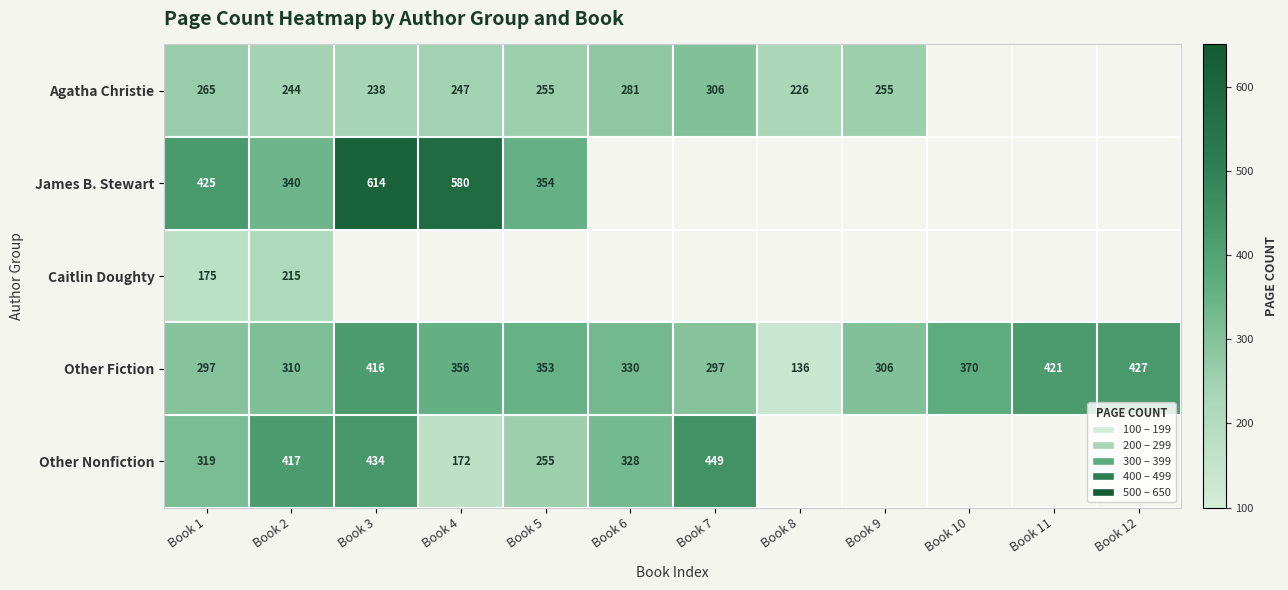

At how many categories does at least one series exceed 300?

11